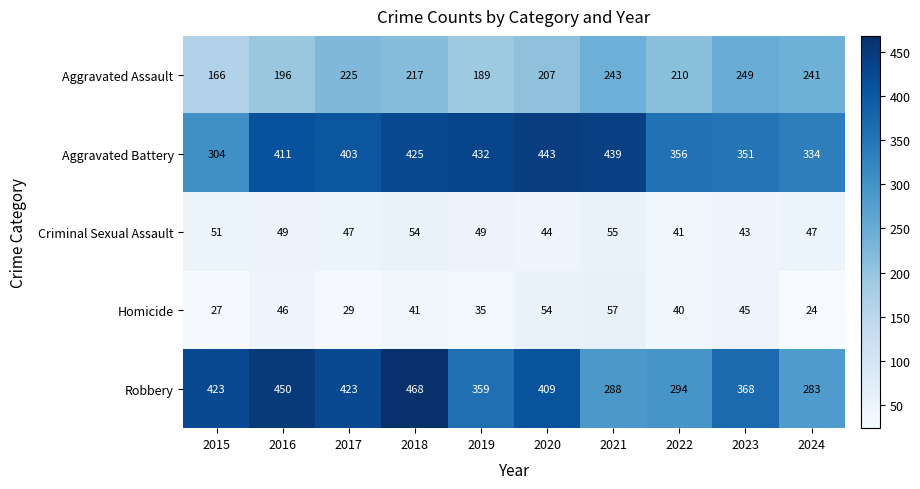

At which label does Homicide first exceed 41?

2016